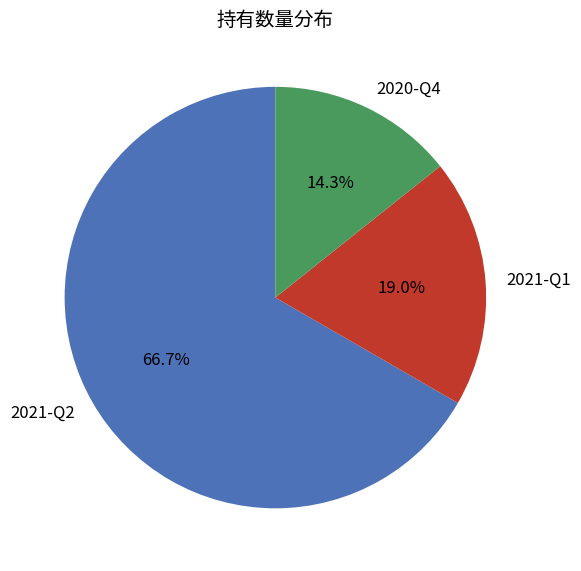

To the nearest percent, what portion does 2021-Q1 represent?

19%